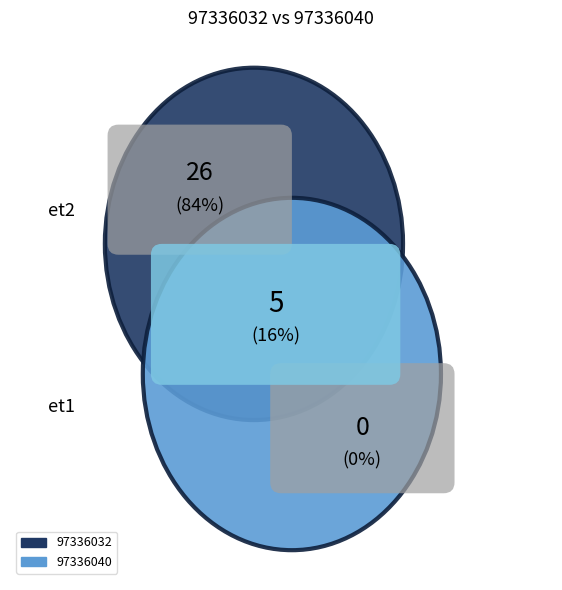

Which category has the smallest portion of the pie?

97336032